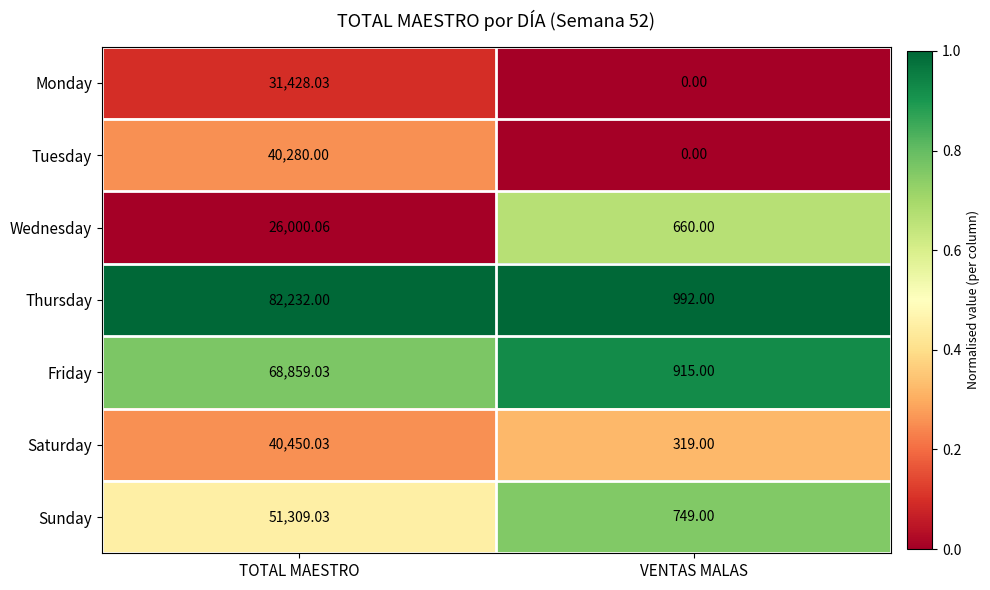

Between TOTAL MAESTRO and VENTAS MALAS, which series saw the biggest shift?

Thursday